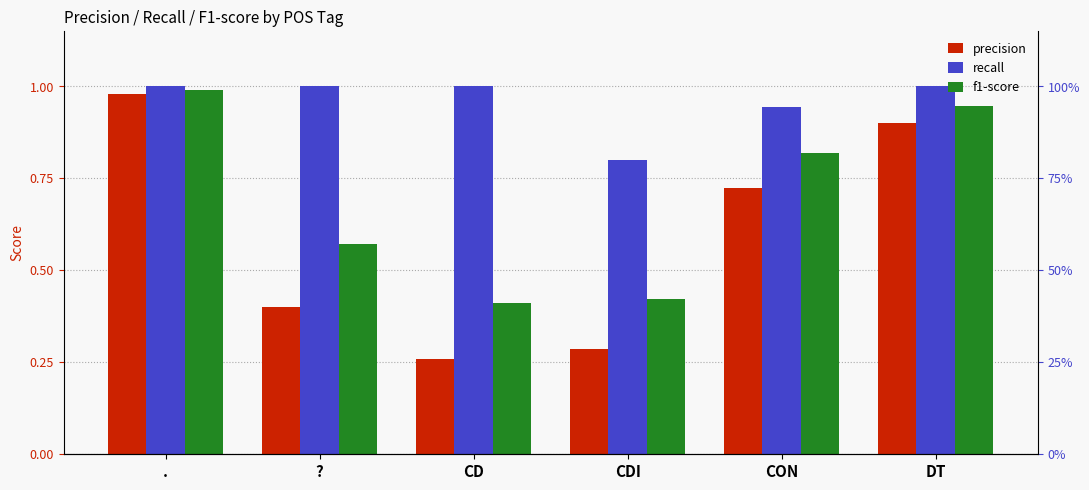

What is the average value of the precision series?

0.6